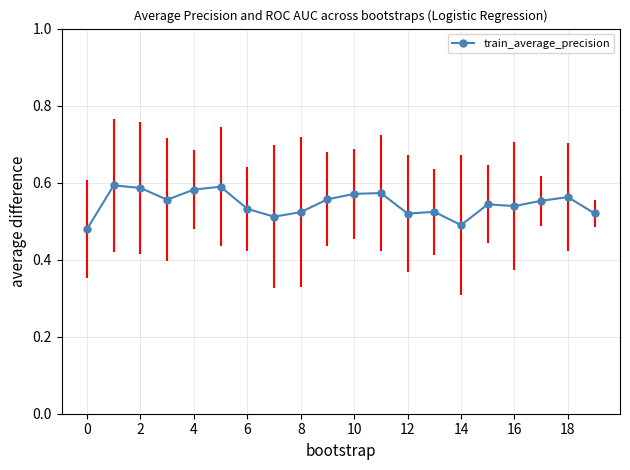

How many values are between 0 and 1?

20